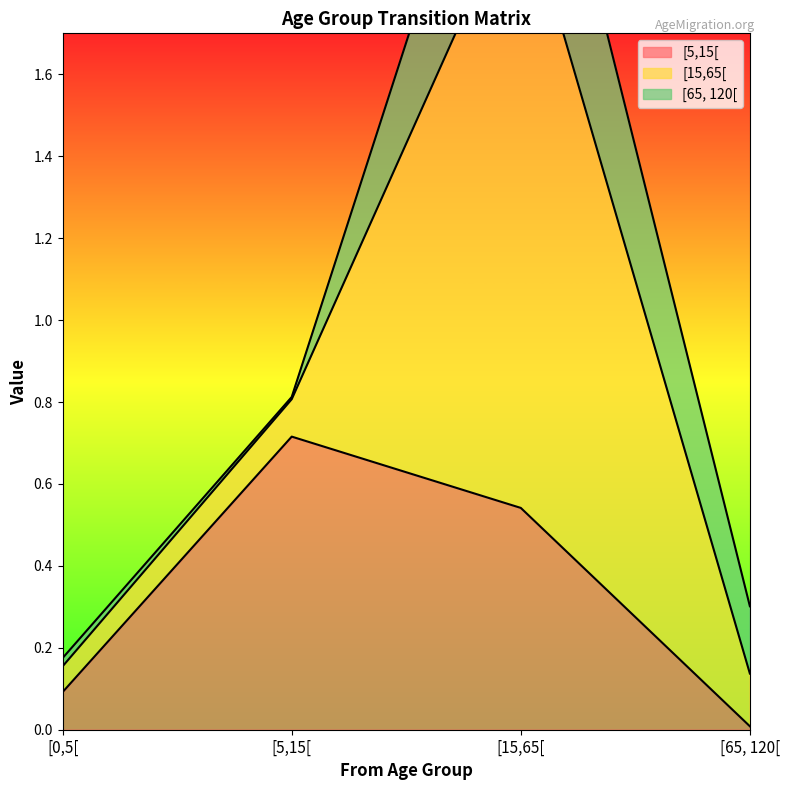

What is the sum of the [5,15[ values at [65, 120[ and [0,5[?

0.1